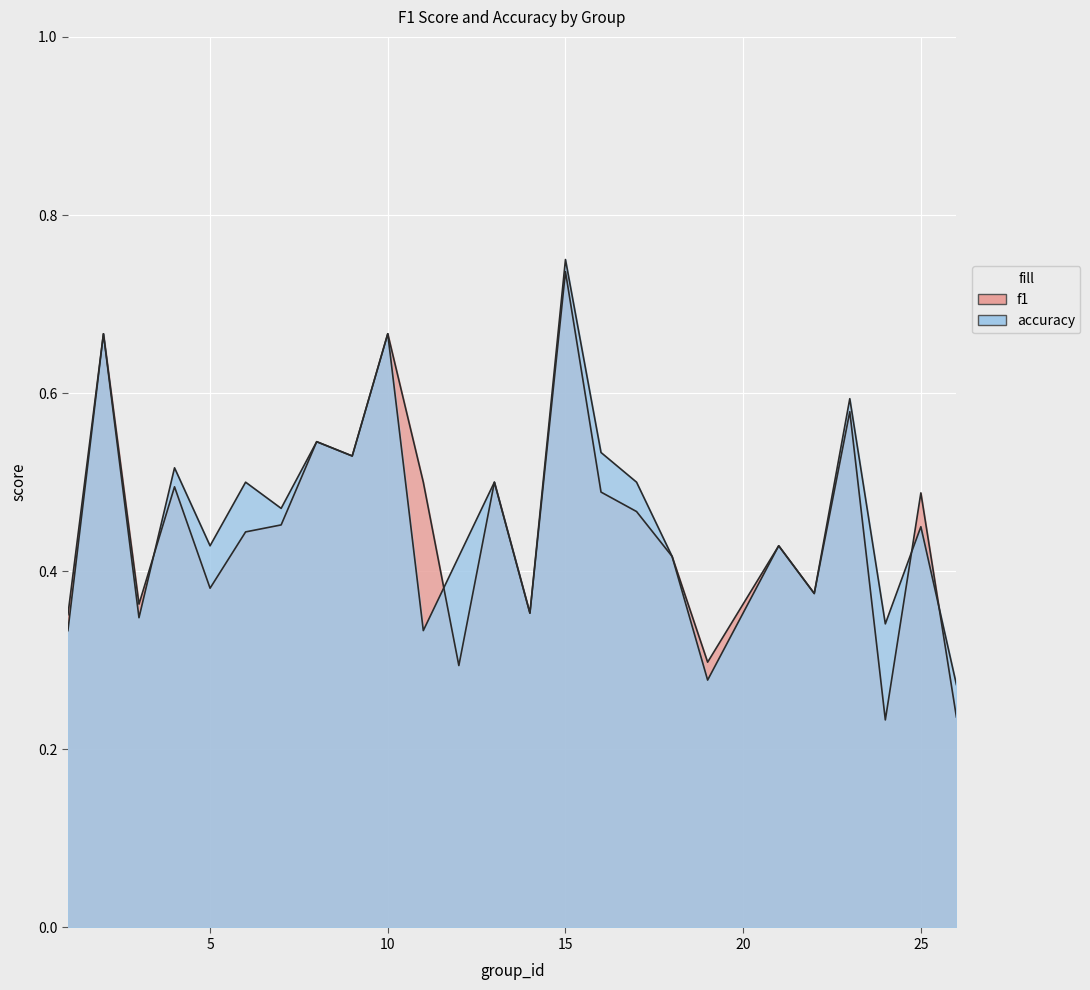

At how many categories does at least one series exceed 0?

25